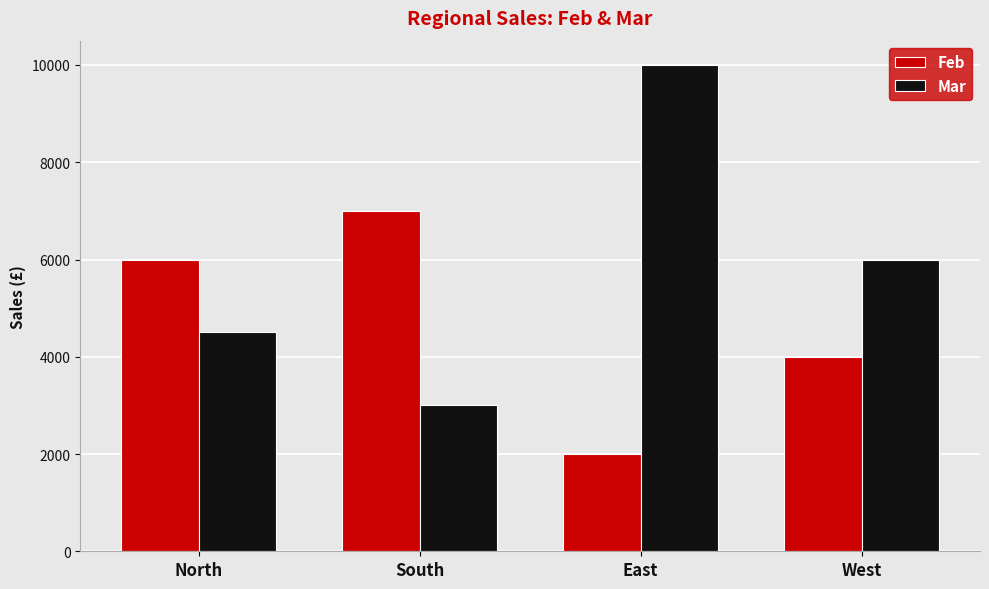

Which category has the lowest value in the Mar series?

South